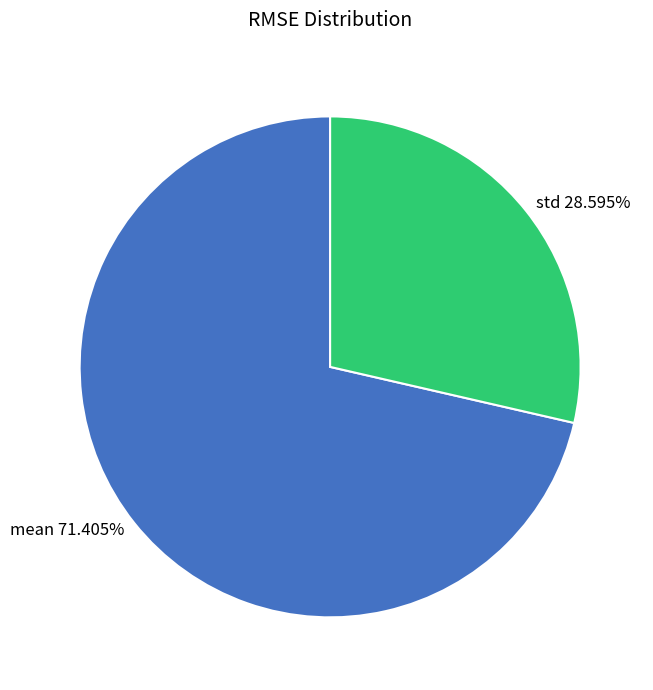

To the nearest percent, what is the average slice percentage?

50%